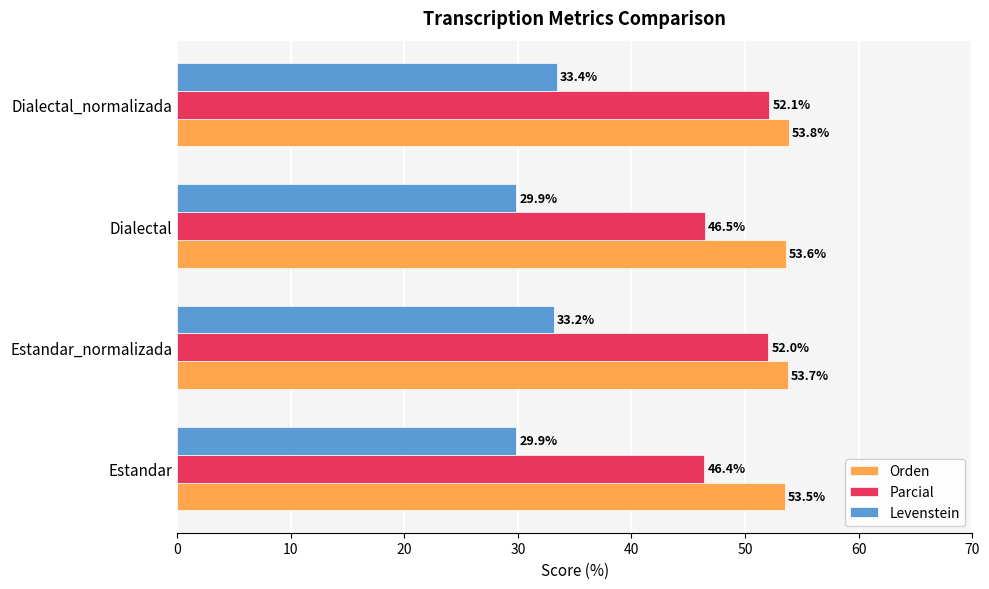

Rank the series by their maximum value, from highest to lowest.

Orden, Parcial, Levenstein